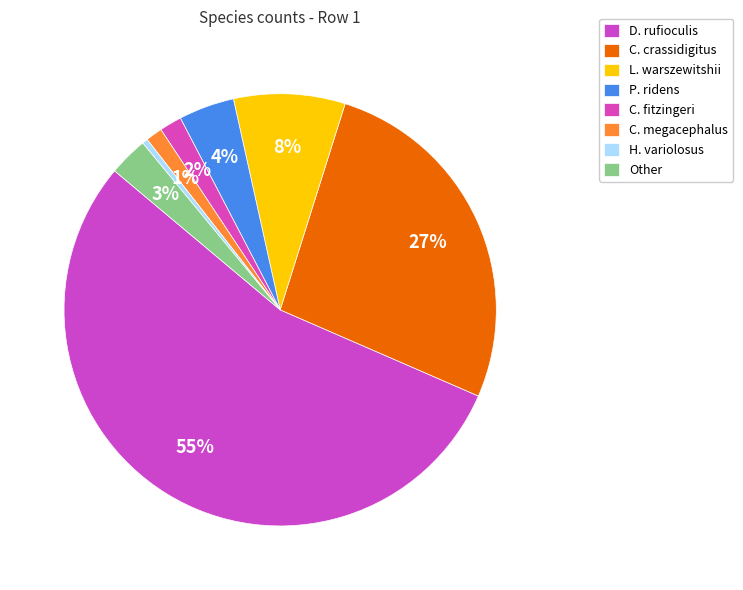

To the nearest percent, what is the combined percentage of C. megacephalus and C. fitzingeri?

3%